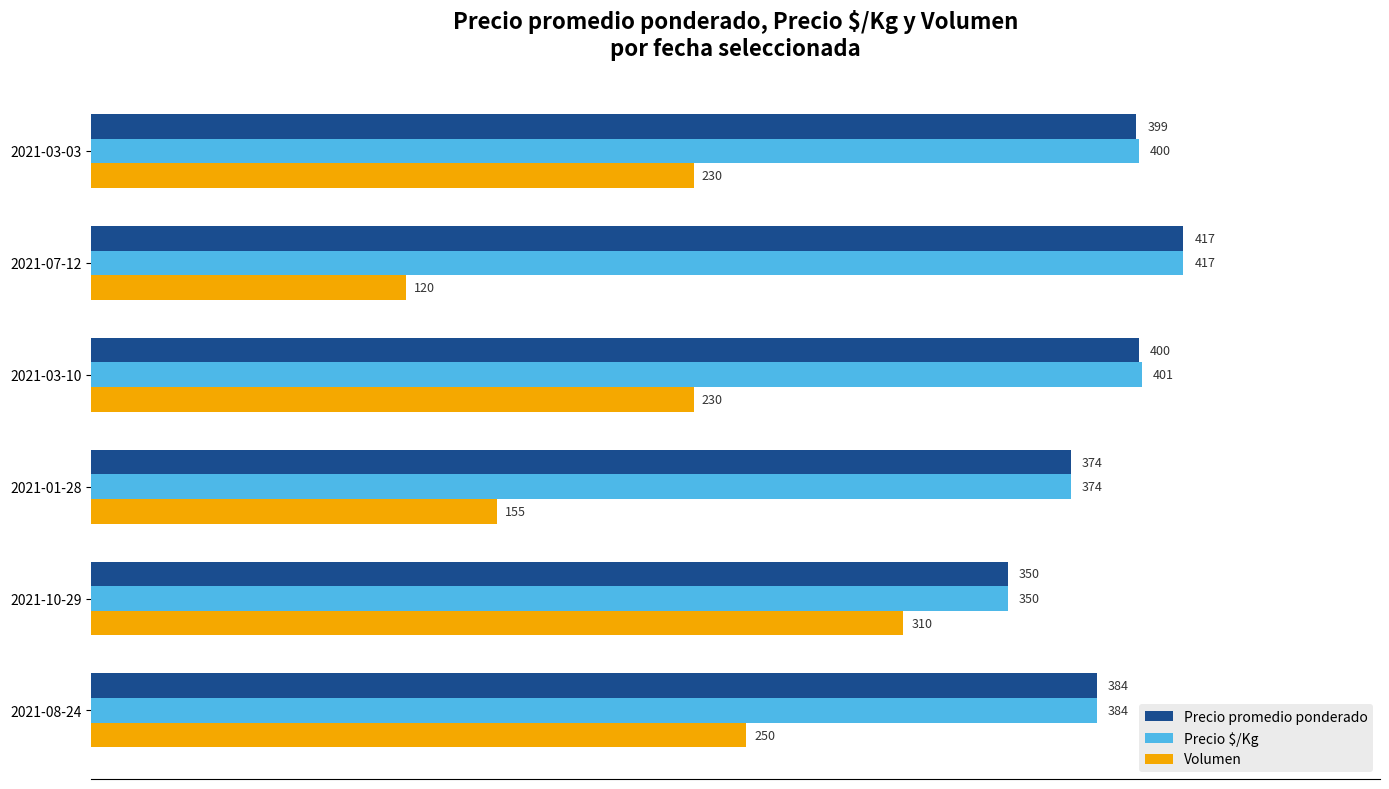

What is the sum of all Precio $/Kg values?

2326